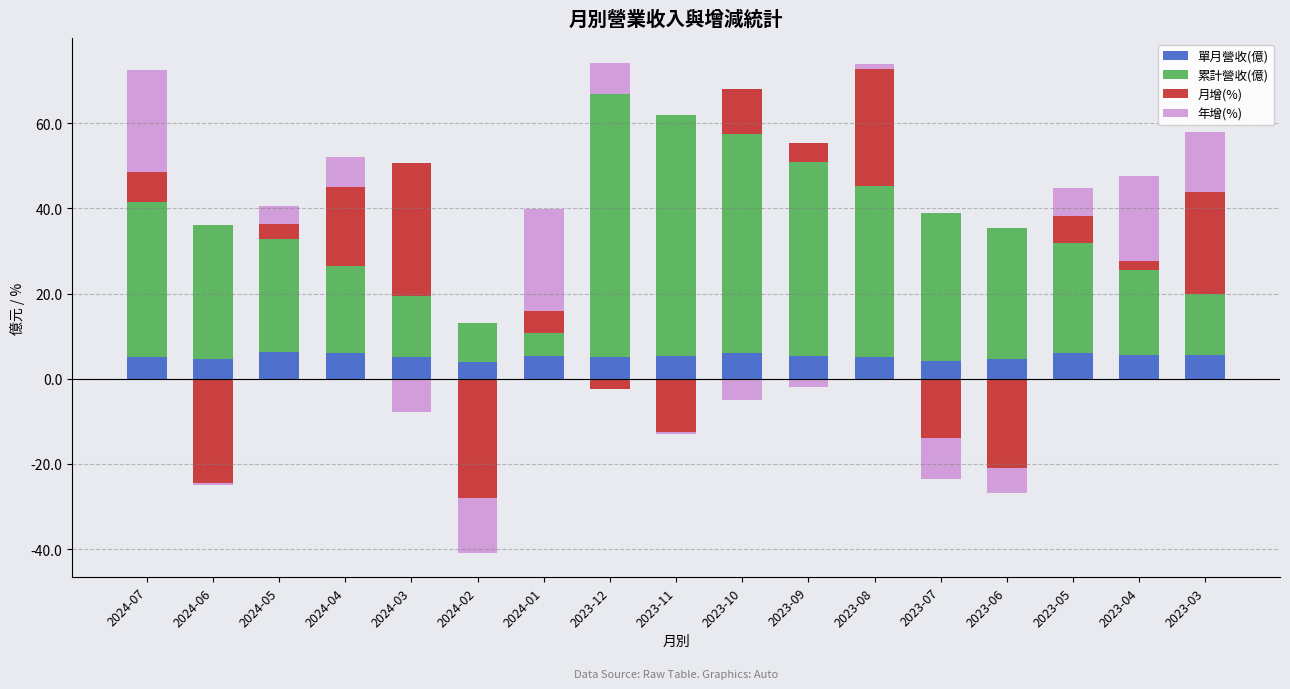

Count the number of categories in the chart.

17